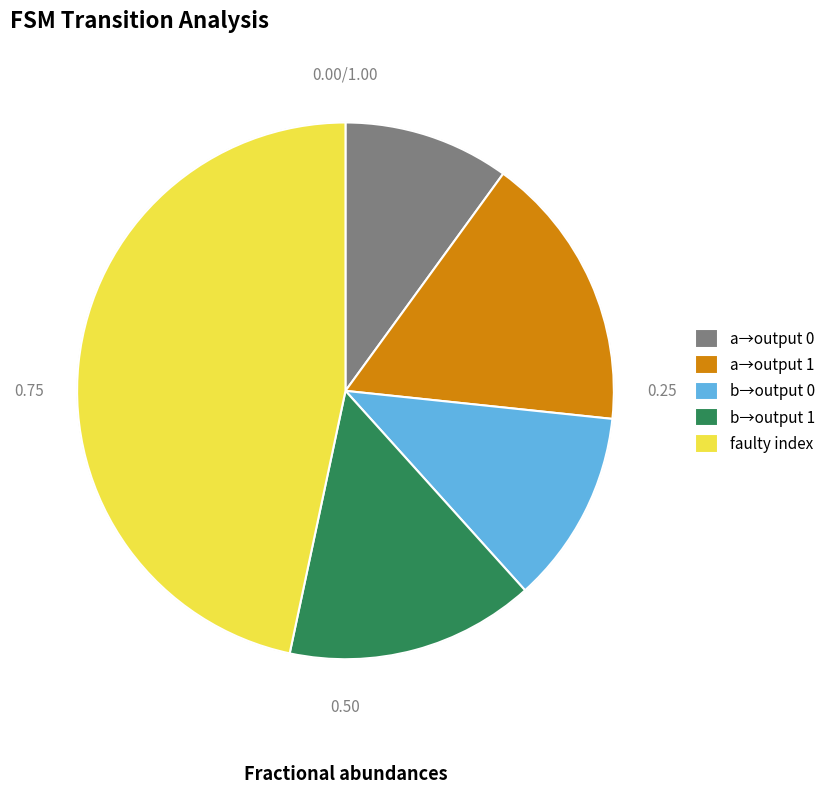

Does b→output 1 account for over 50% of the chart?

No